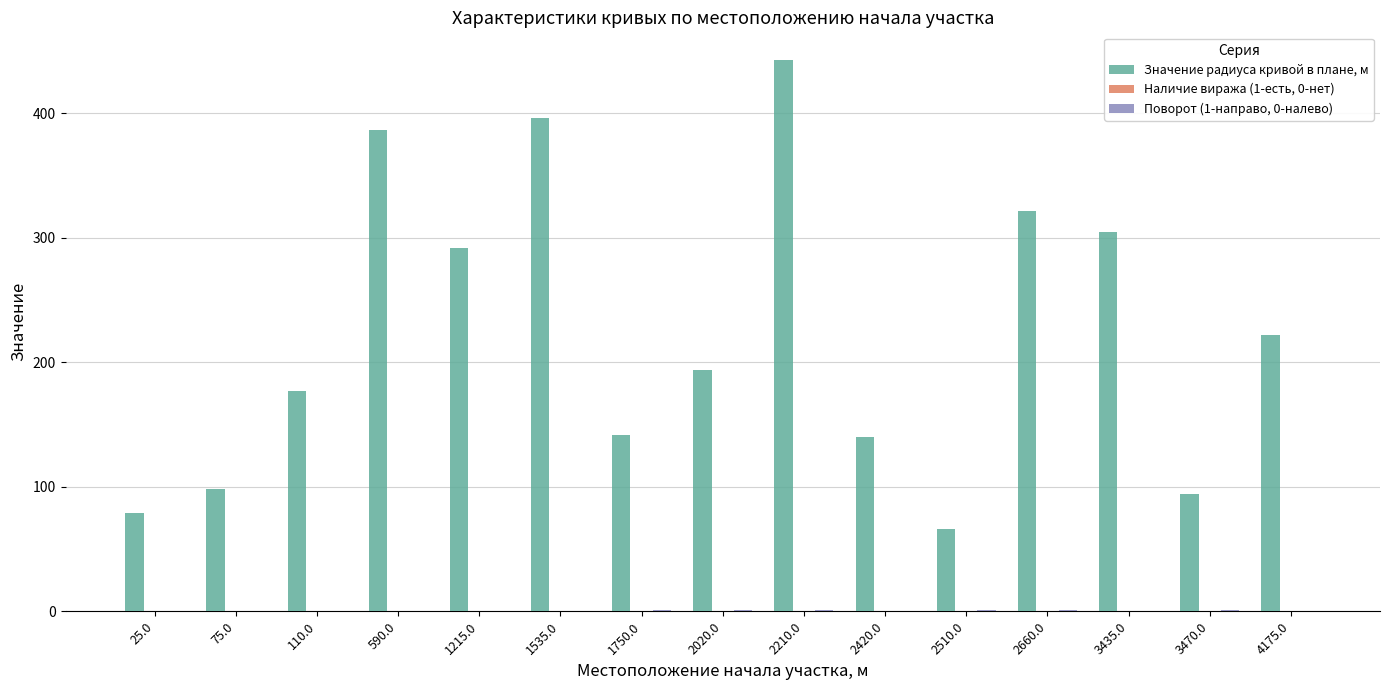

What is the highest value of the Значение радиуса кривой в плане, м series?

443